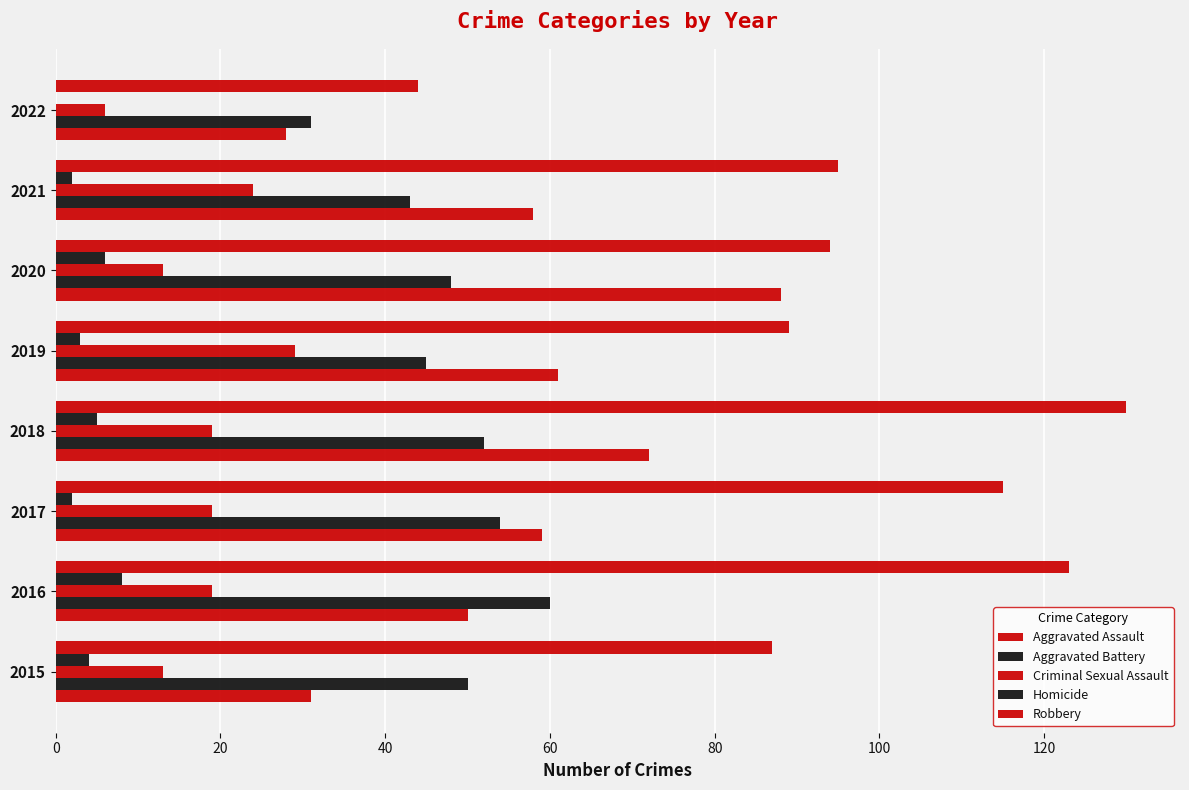

Count the number of categories in the chart.

8